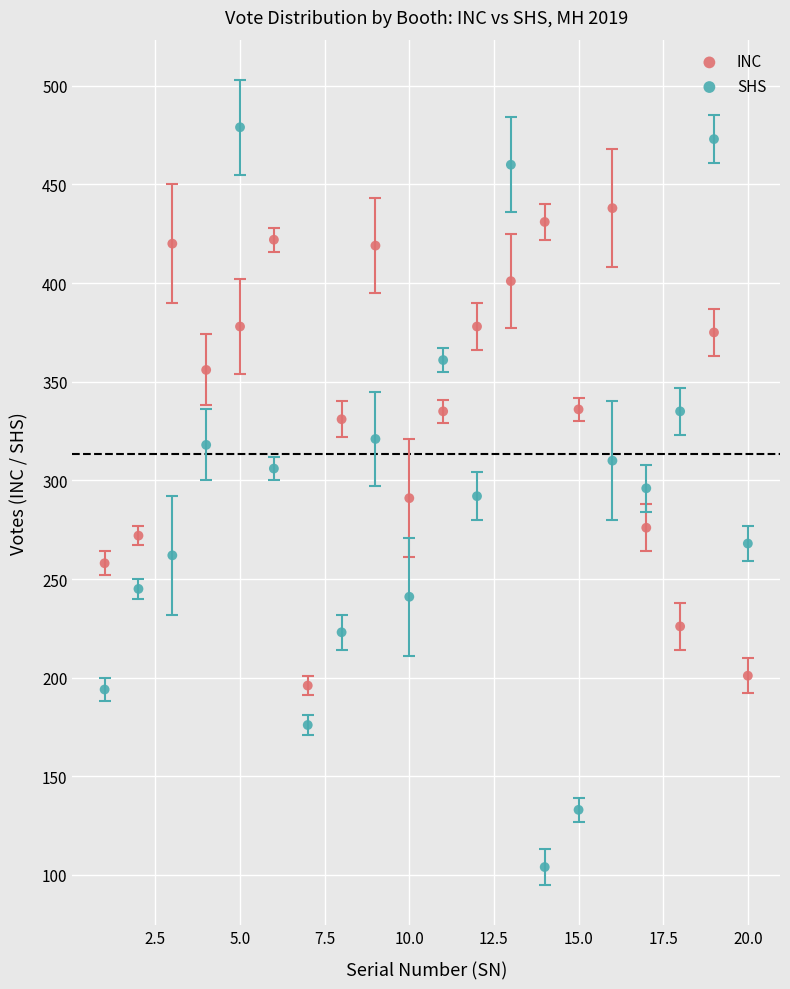

Which series reaches the minimum Y coordinate?

SHS